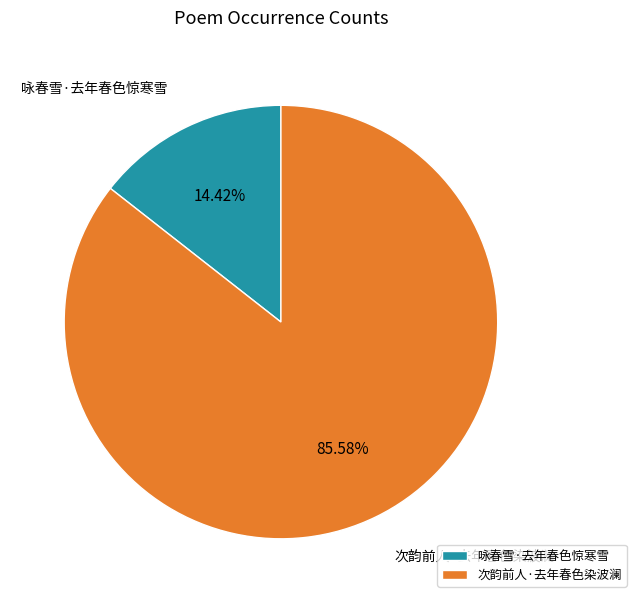

How much of the chart is everything except 次韵前人·去年春色染波澜?

14.4%